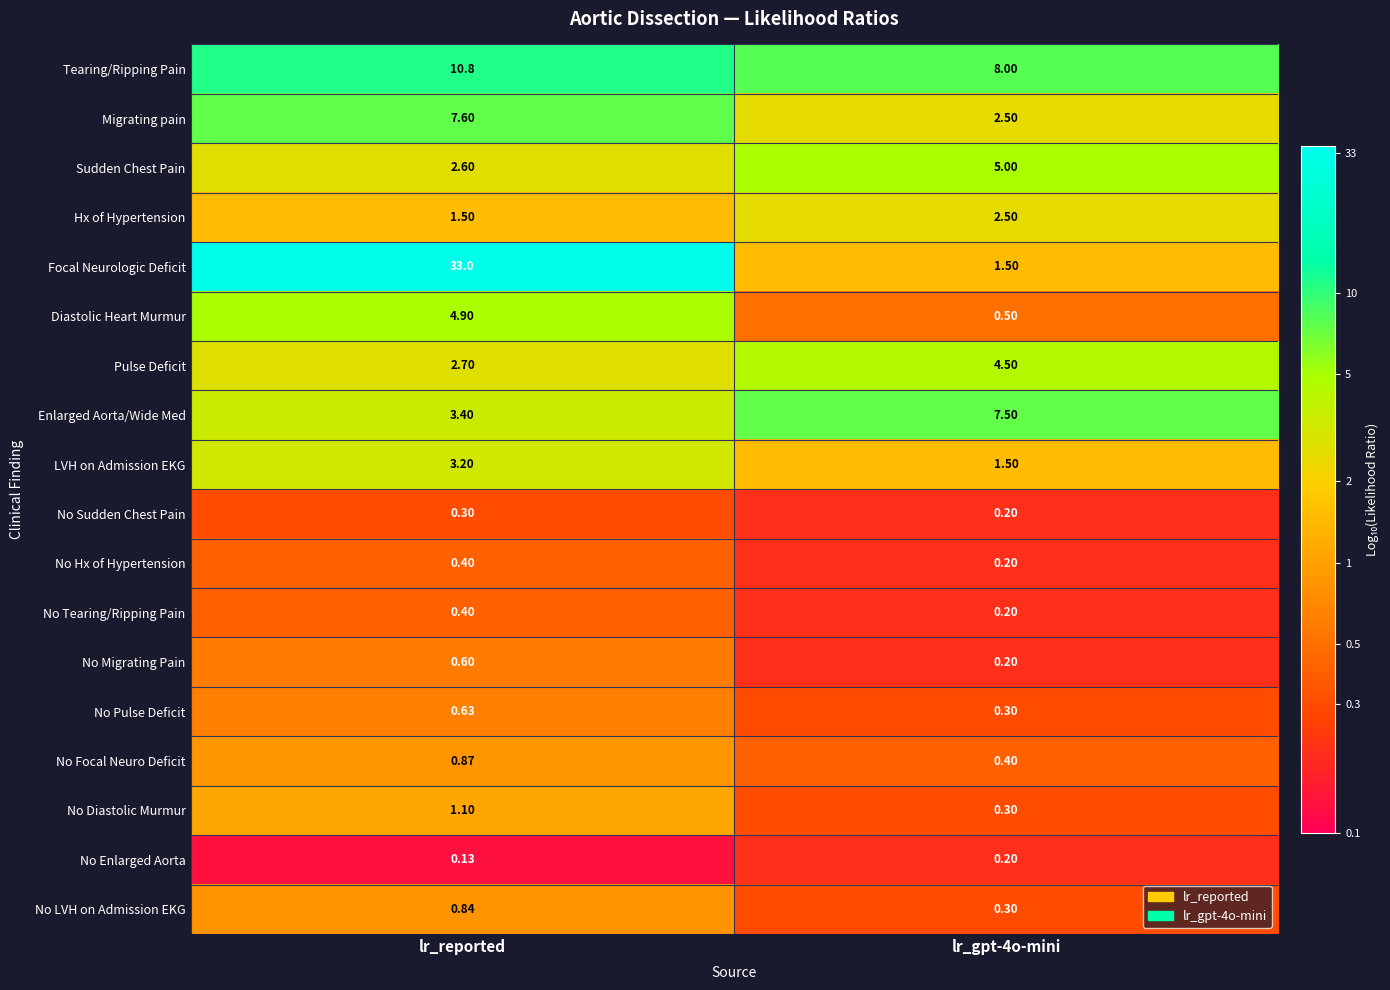

Which series has the widest spread of values?

Focal Neurologic Deficit